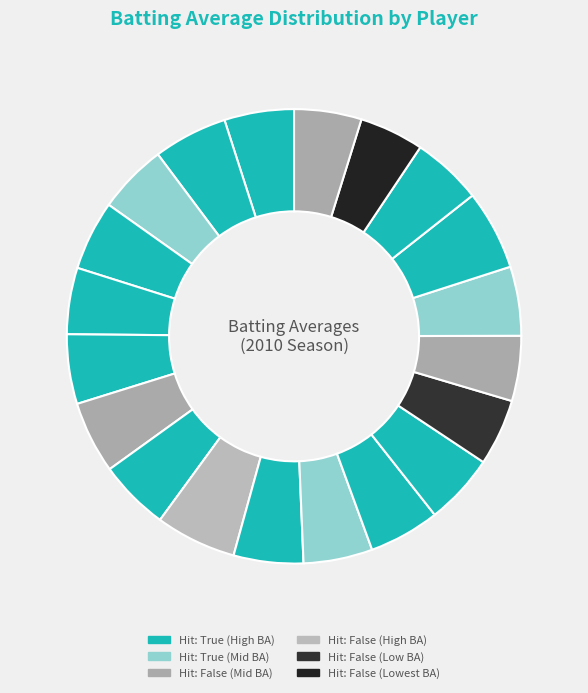

How many slices are in this pie chart?

20